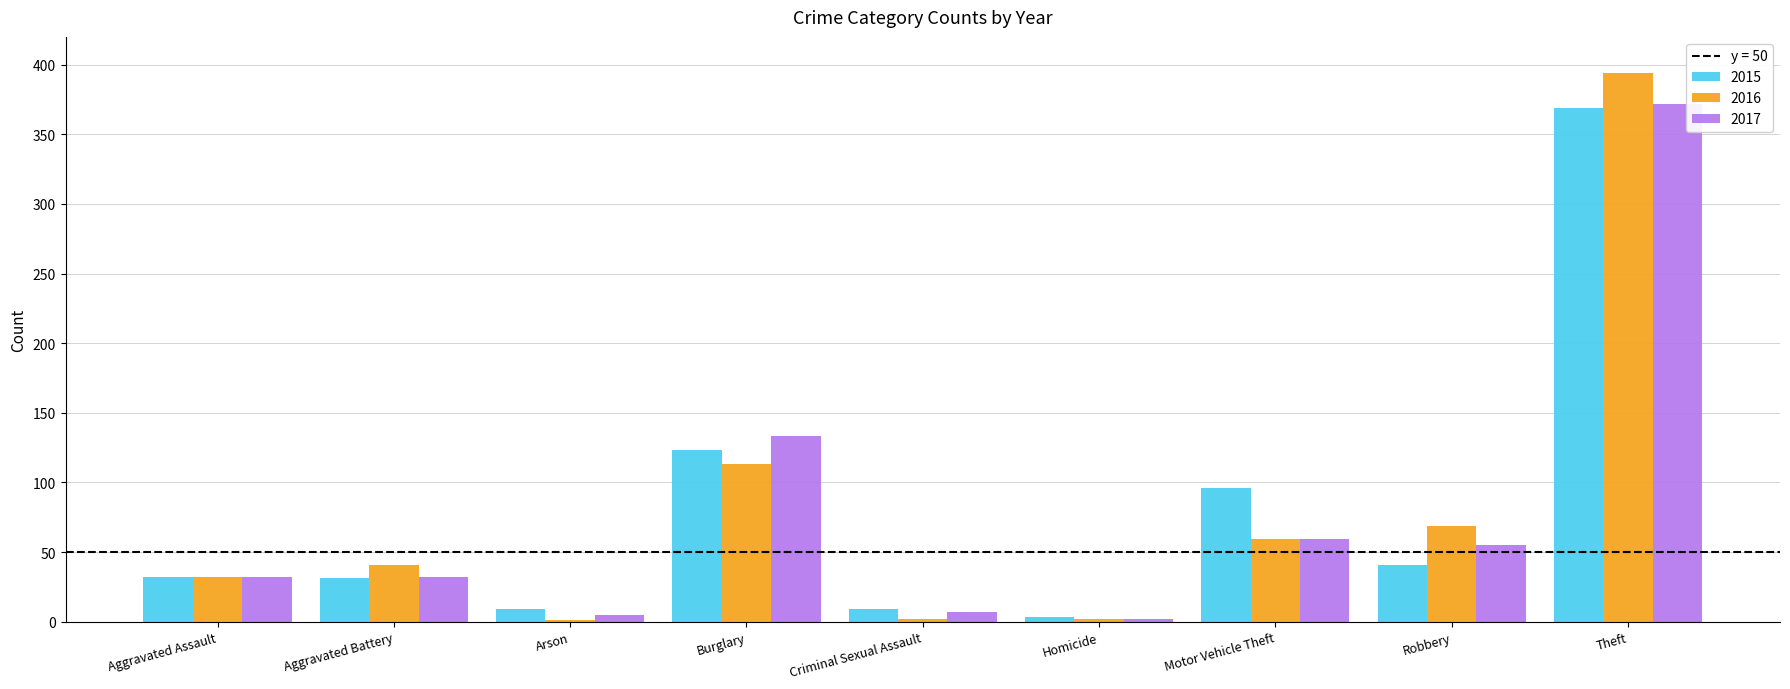

Between Motor Vehicle Theft and Robbery, which series saw the biggest shift?

2015